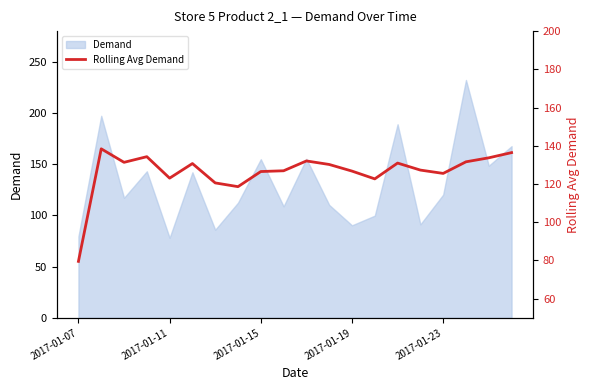

True or false: the data shows 123.1 at 2017-01-11.

True